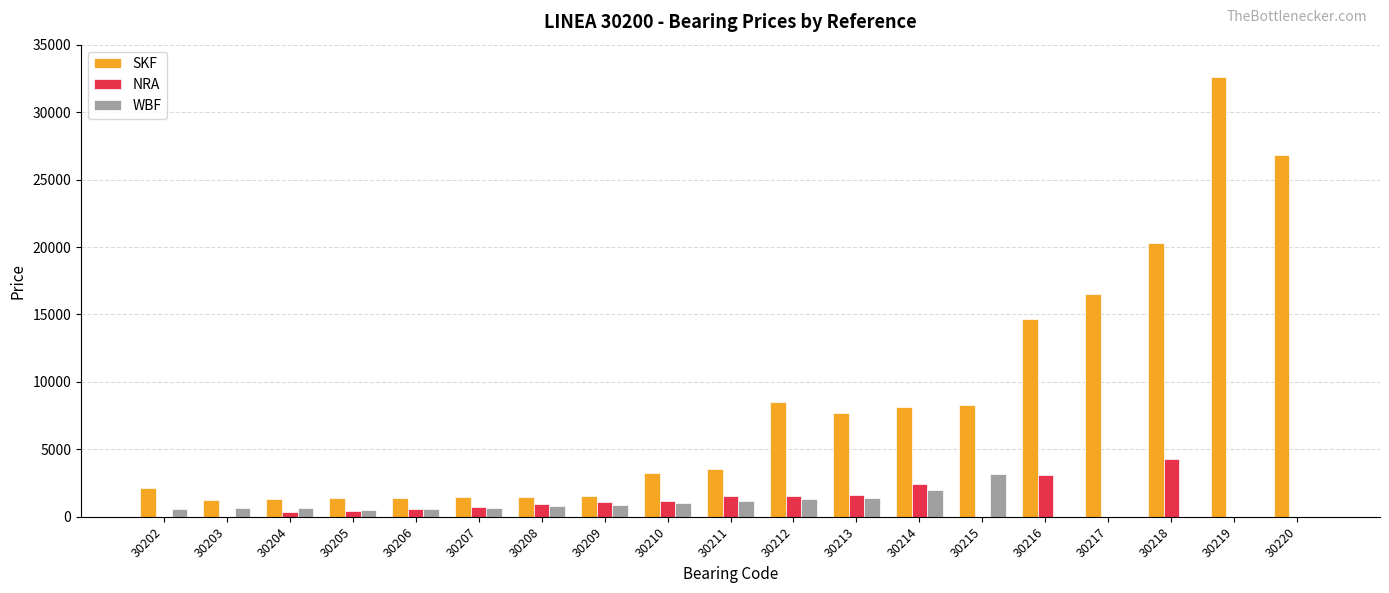

How many series are shown in this chart?

3